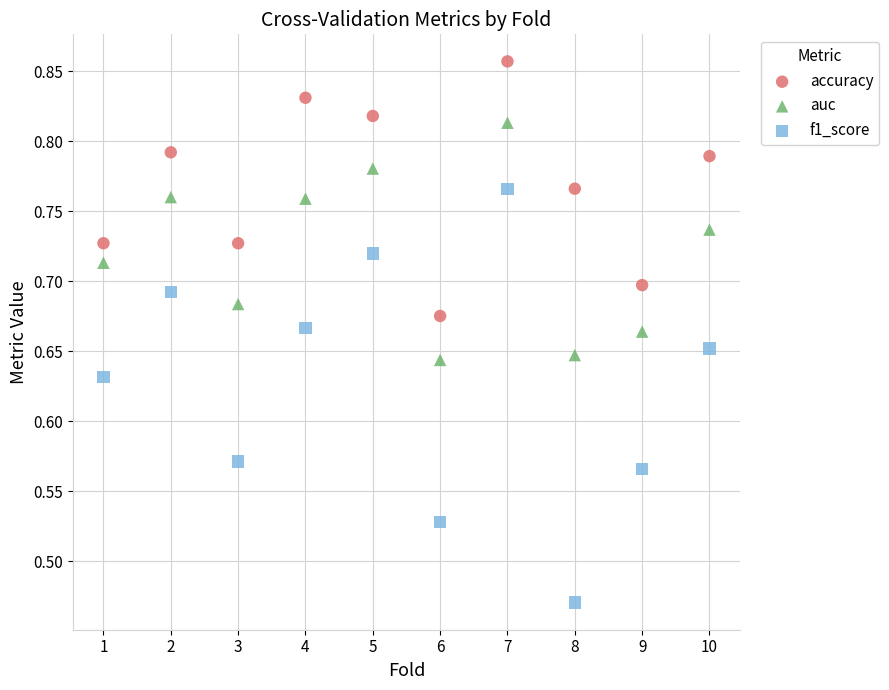

Which series has the largest Y range (max minus min)?

f1_score